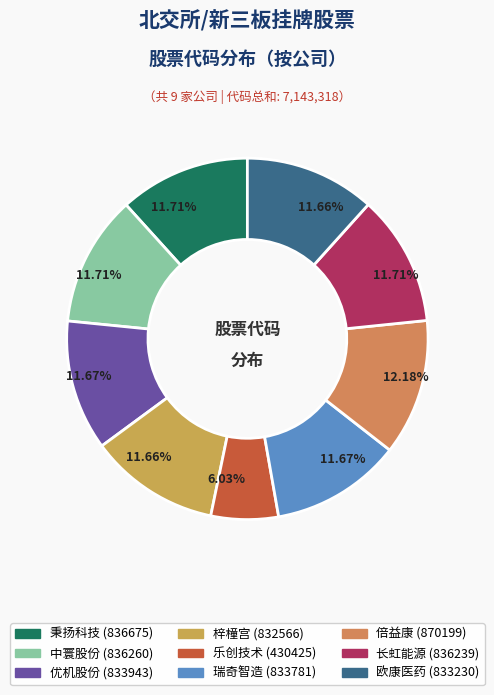

How many segments does this pie chart have?

9